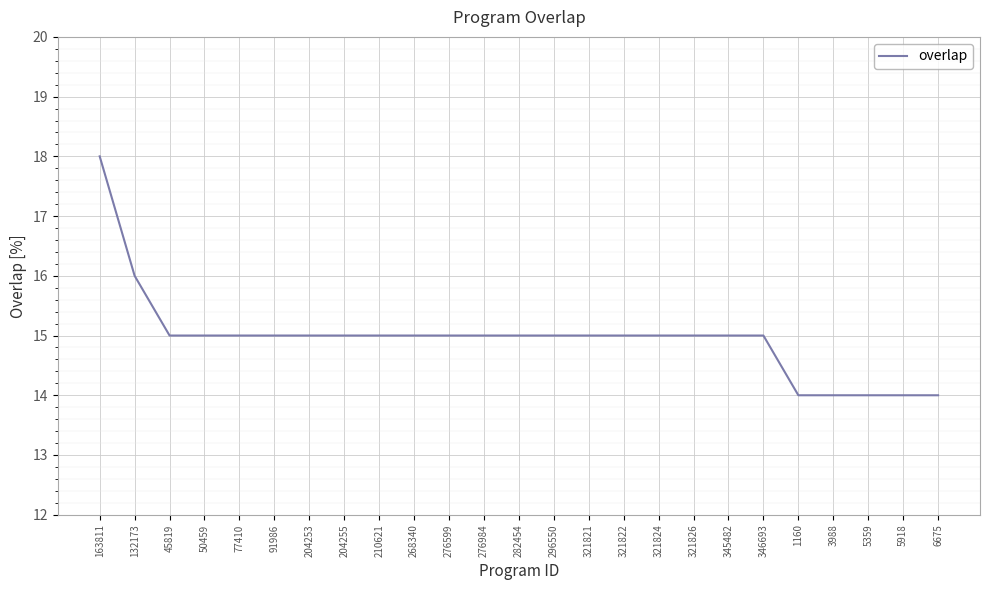

What is the sum of all values?

374